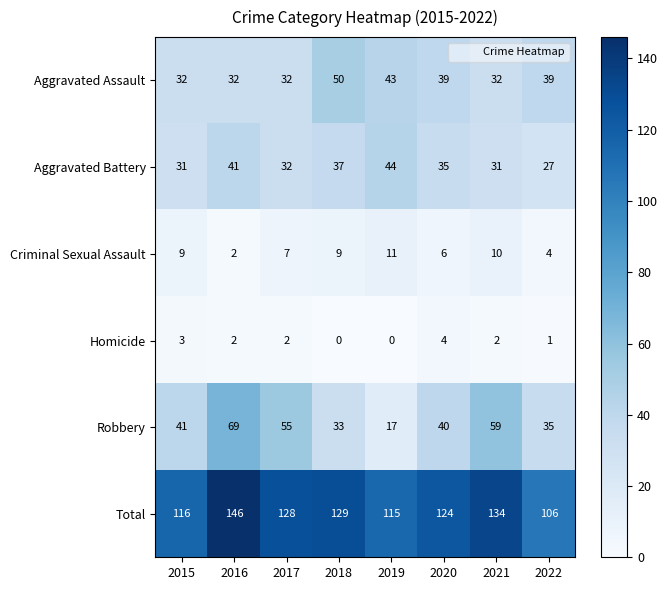

What is the maximum value for Aggravated Assault?

50